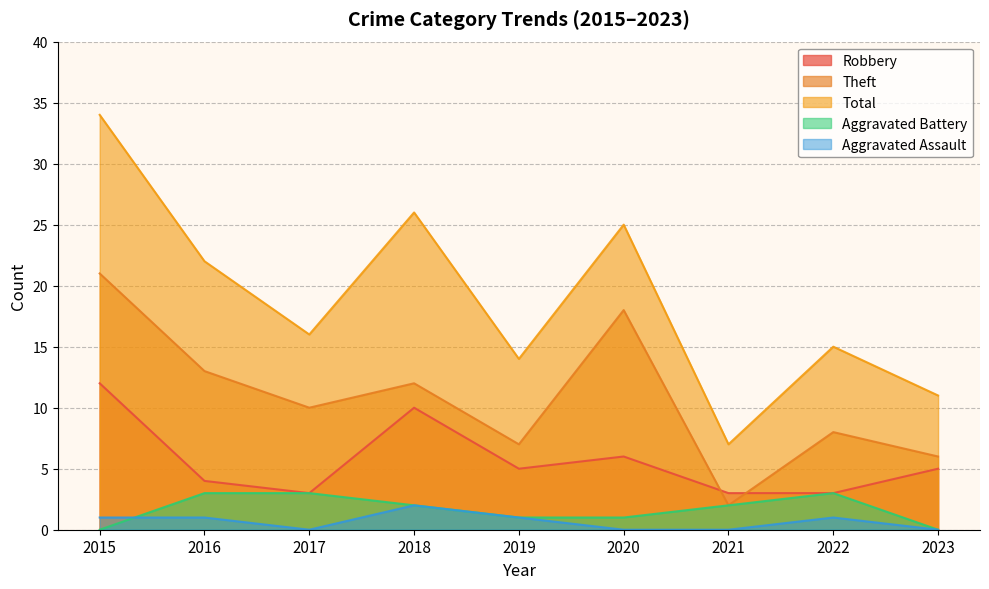

True or false: Theft and Aggravated Battery cross at least once.

False